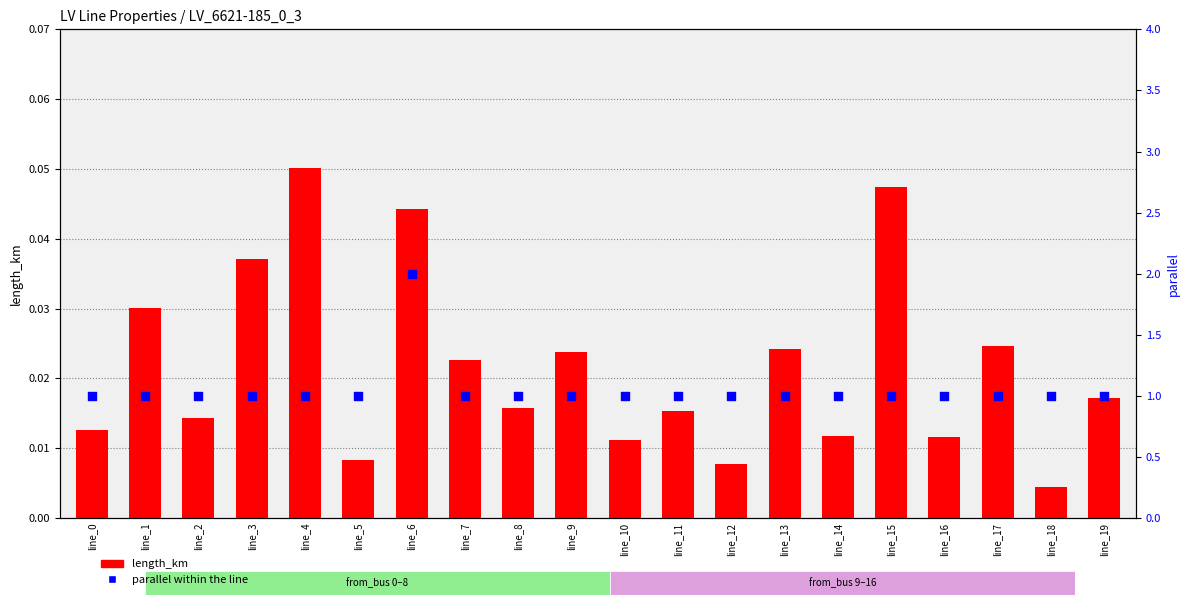

At how many categories does at least one series exceed 0?

20